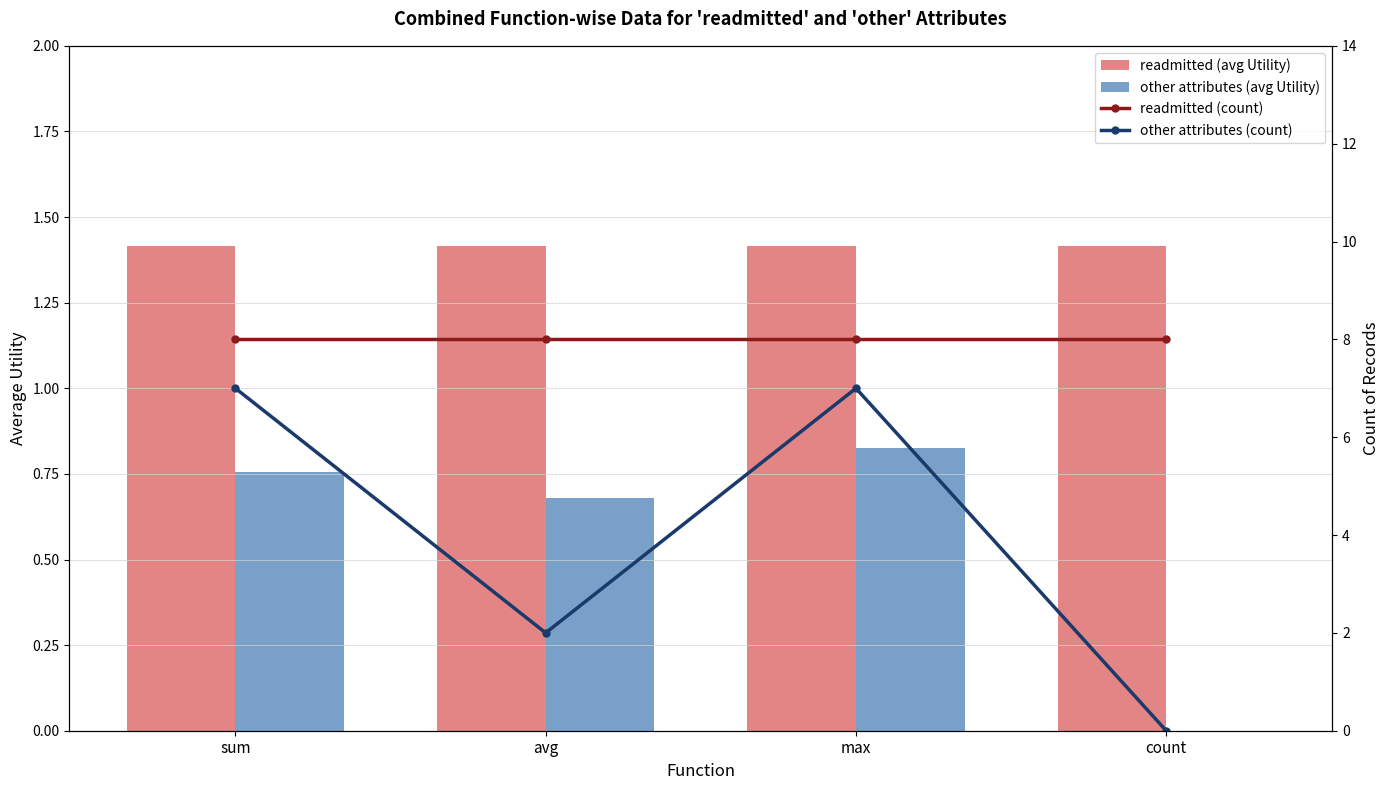

Count the number of categories in the chart.

4